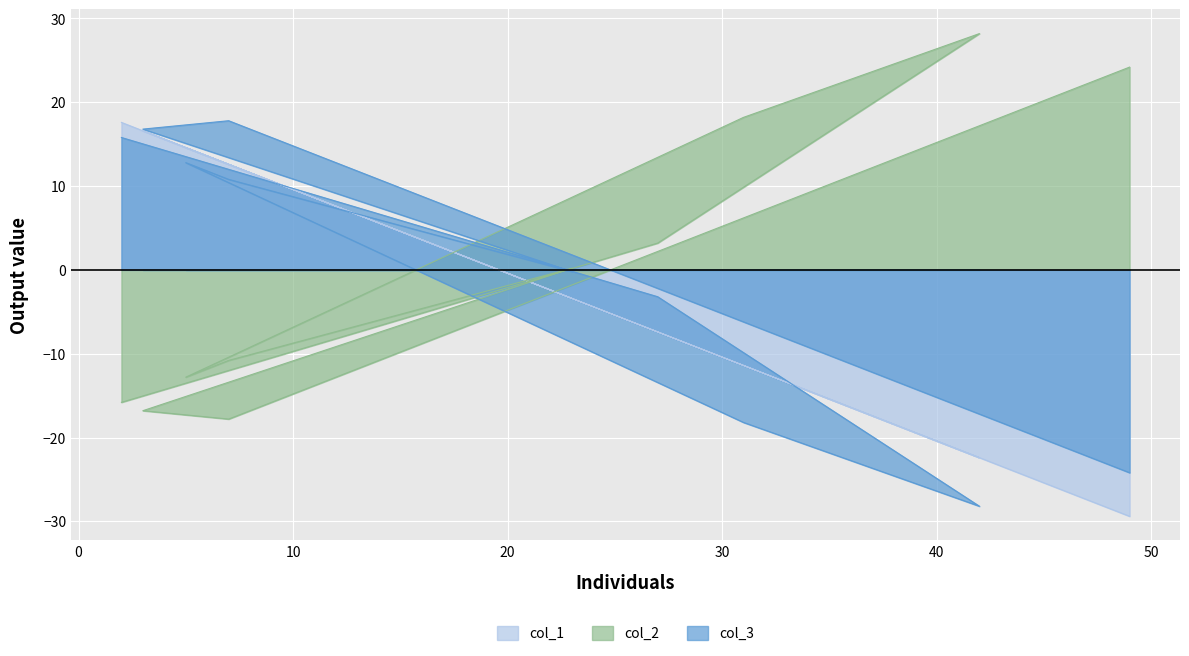

At which label is col_3 closest to -5?

27